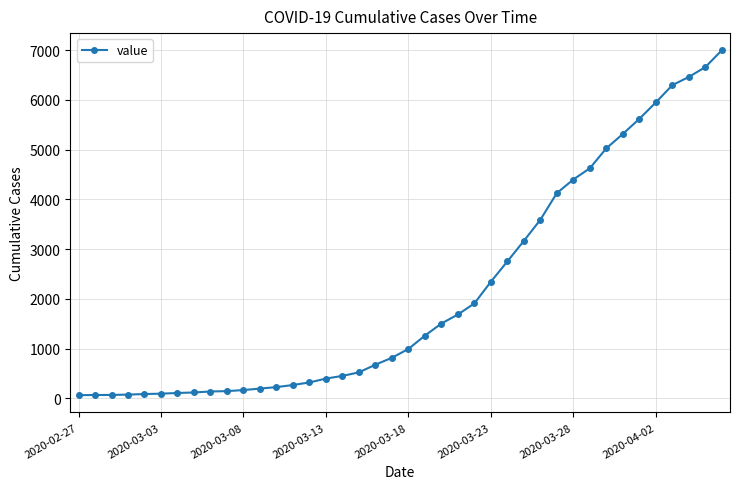

How many lines are shown in the chart?

1